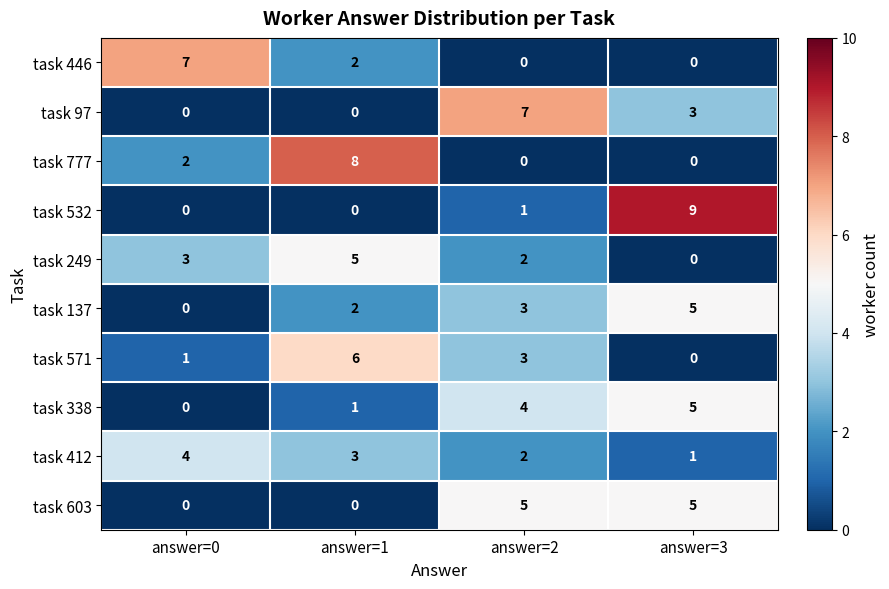

At which category is the sum across all series the highest?

answer=3